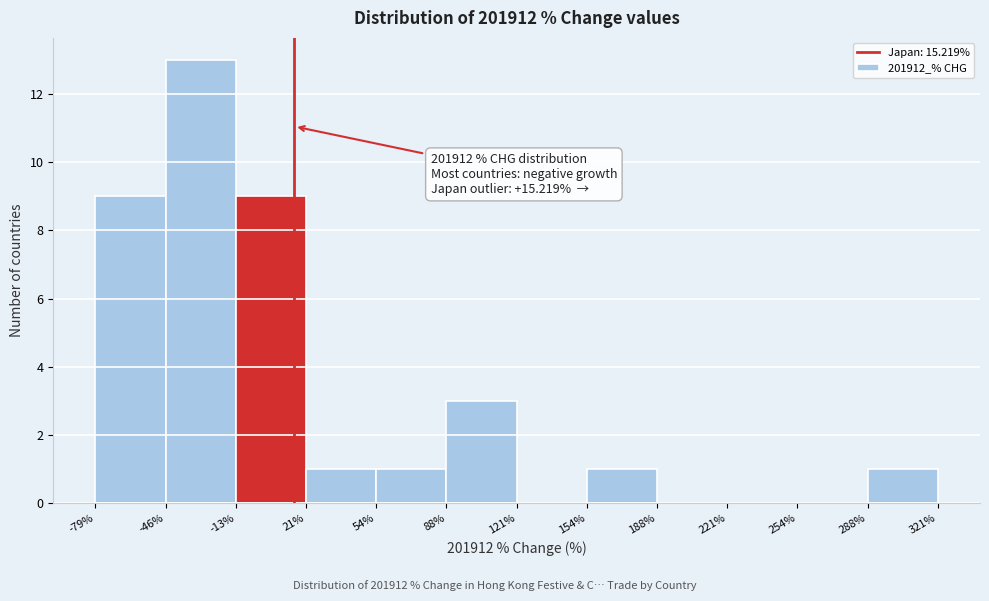

Which range on the x-axis has the tallest bar?

-46% to -13%